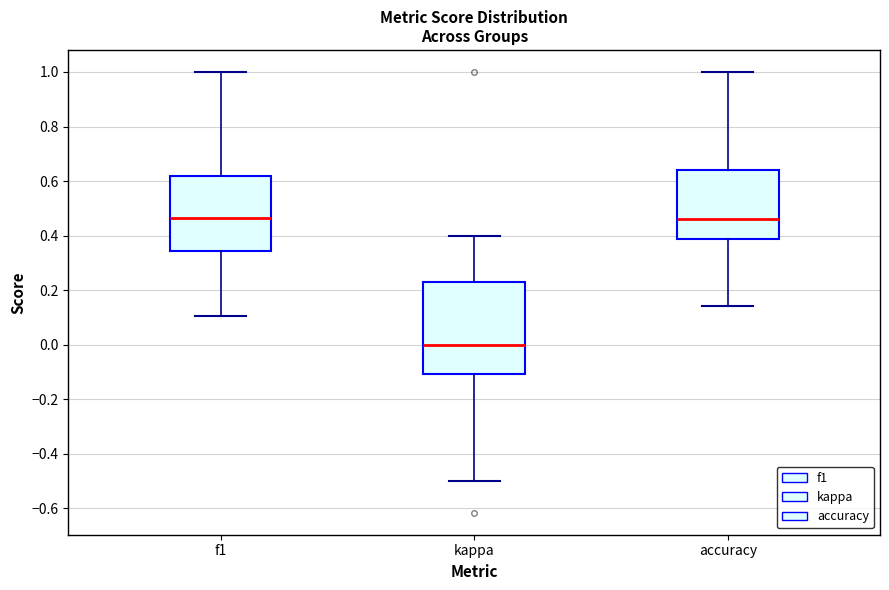

Comparing the boxes themselves (not the whiskers), which one is the tallest?

kappa